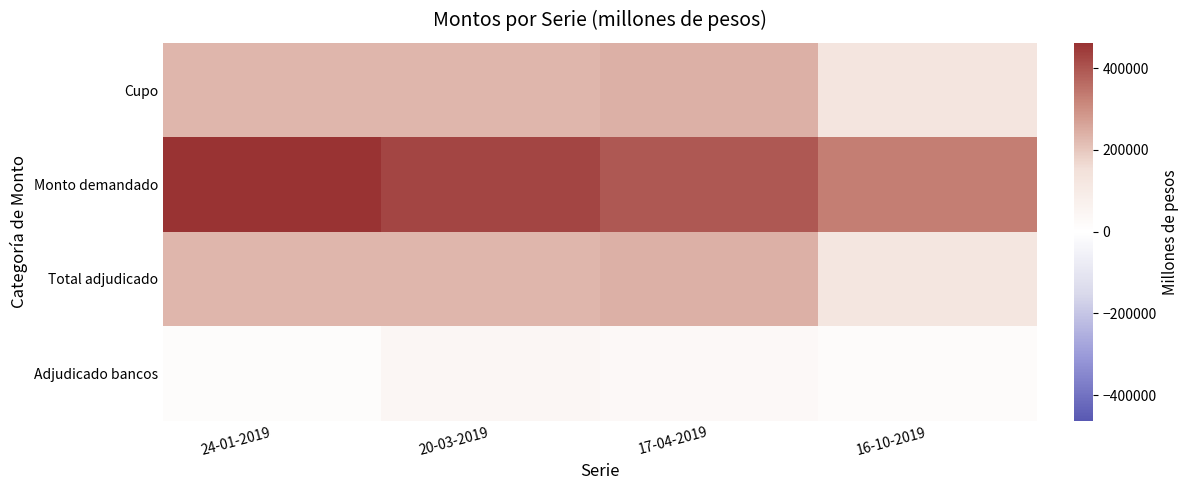

Which series has the largest total across all categories?

Monto demandado